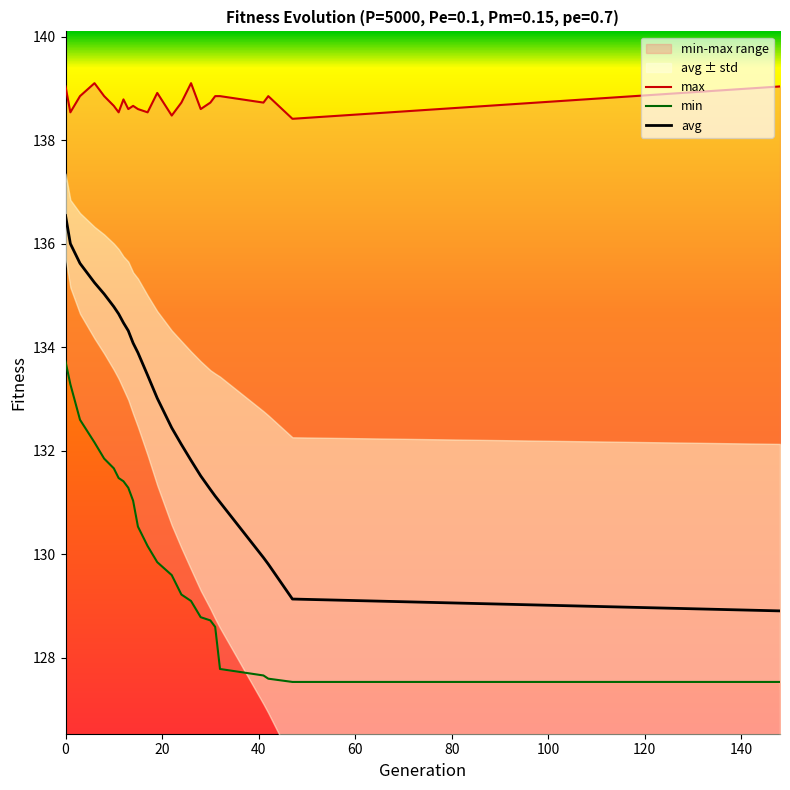

What is the maximum value for avg?

136.5